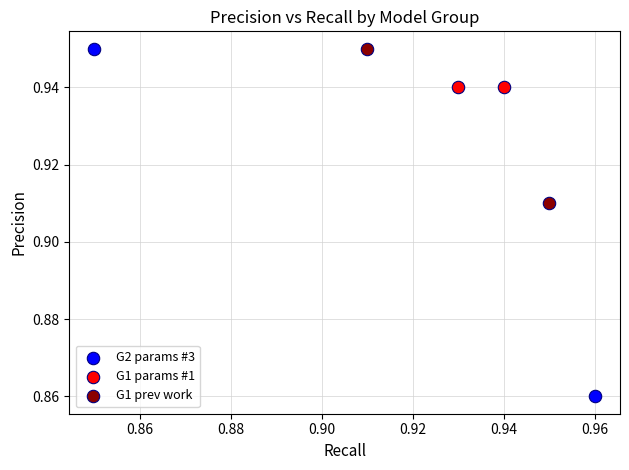

What are all the series names shown in the legend?

G2 params #3, G1 params #1, G1 prev work